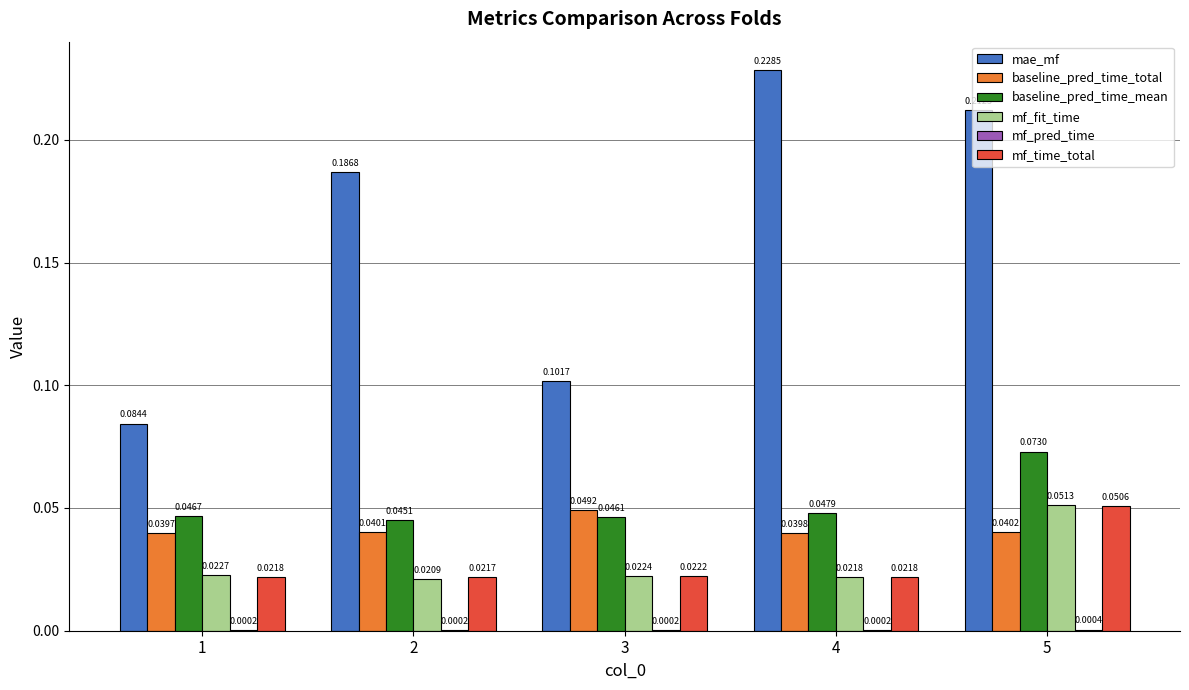

Which series has the largest total across all categories?

mae_mf